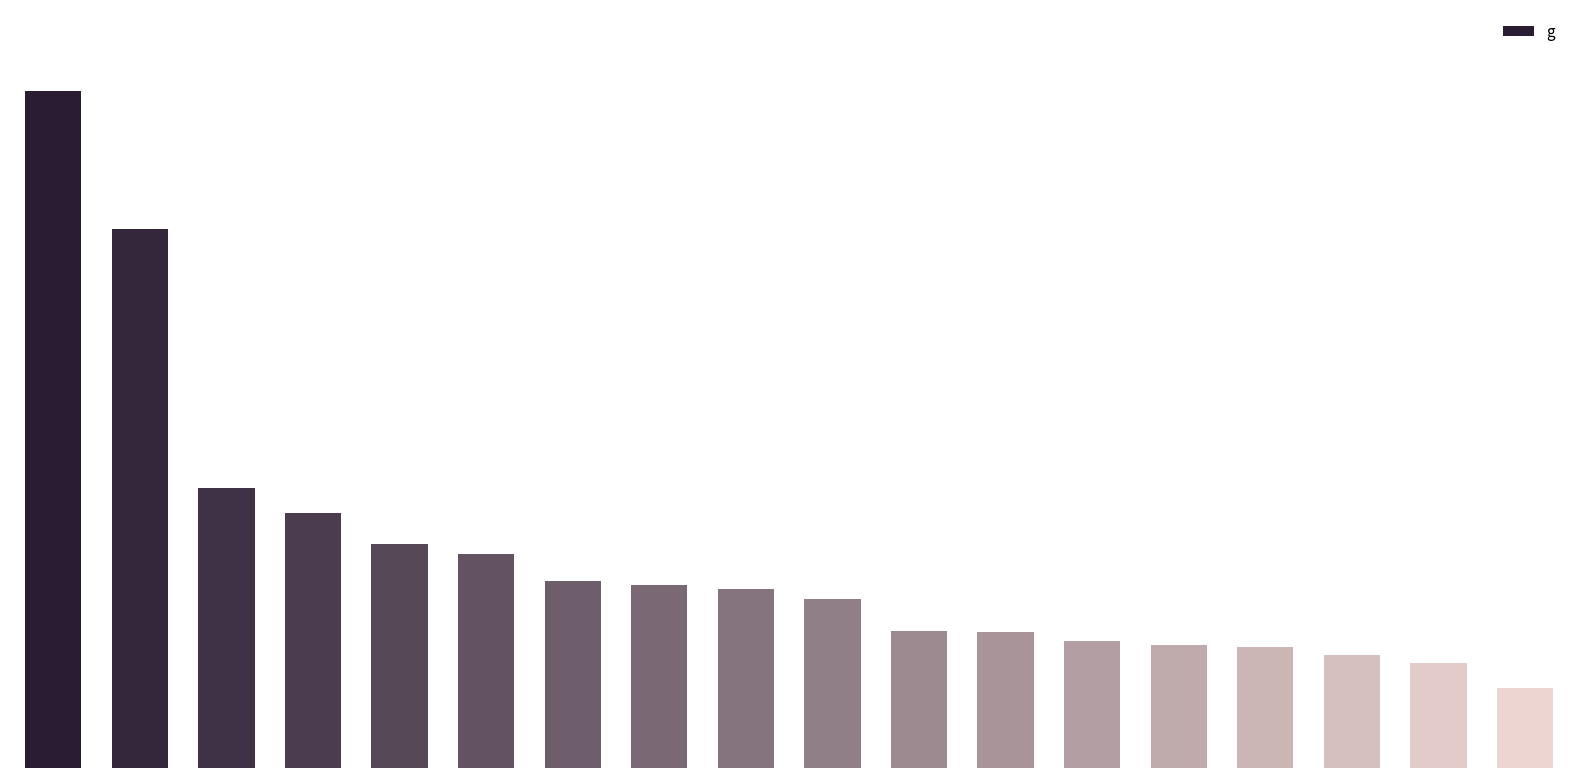

Does the chart contain any negative values?

No